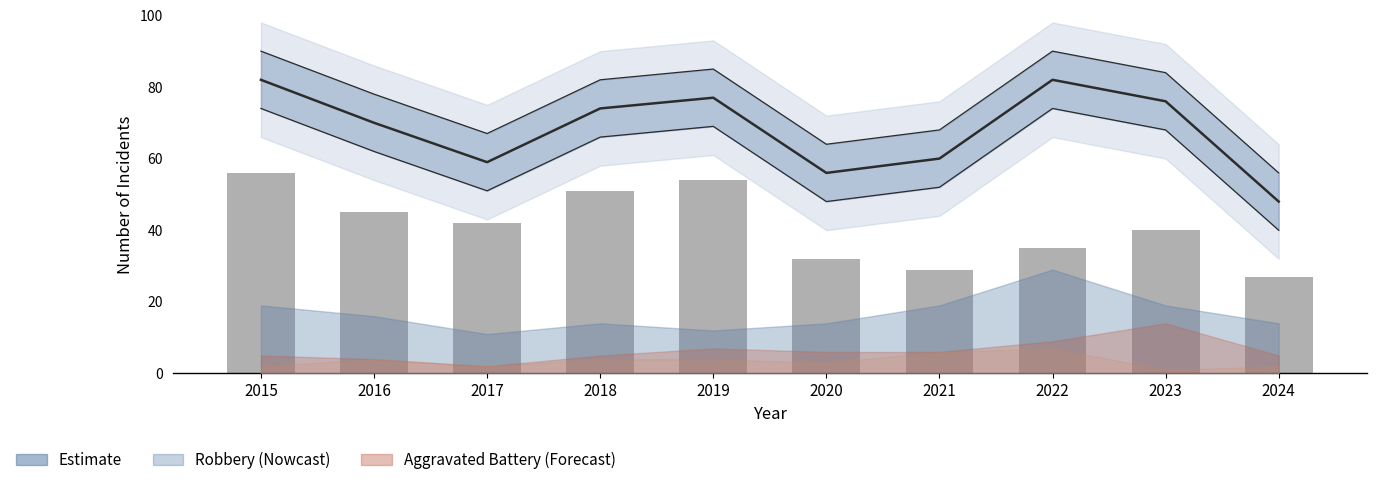

Count the values in the range 32 to 51.

6